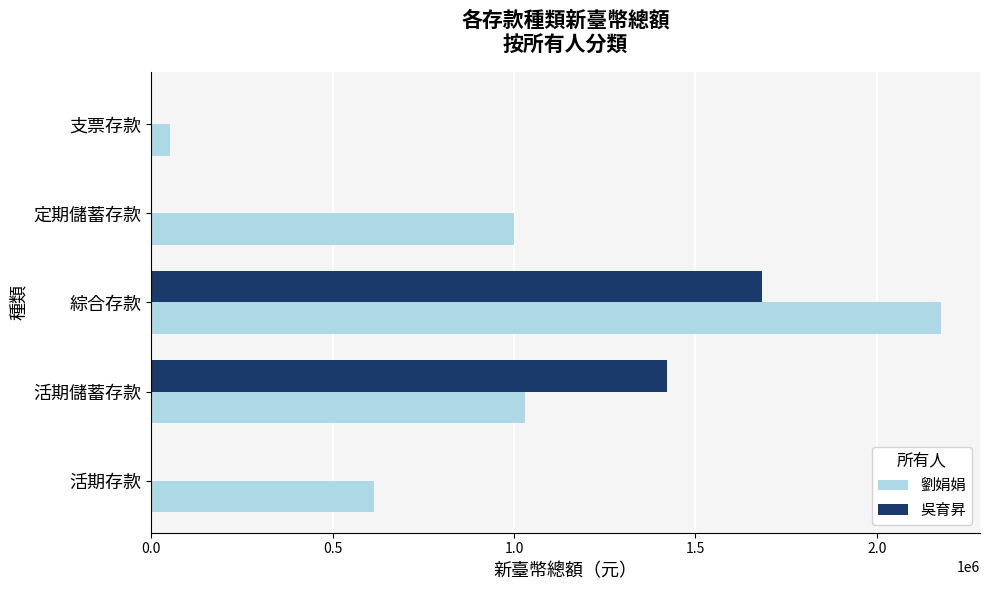

Where is 吳育昇 nearest to the value 841358?

活期儲蓄存款